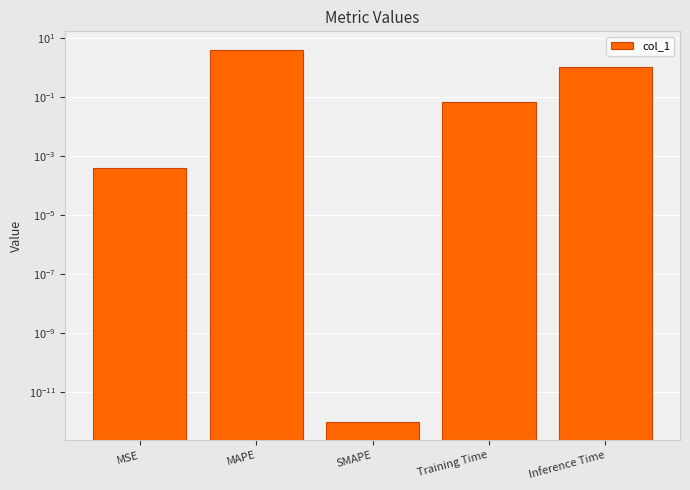

Rank the categories by value from lowest to highest.

SMAPE, MSE, Training Time, Inference Time, MAPE